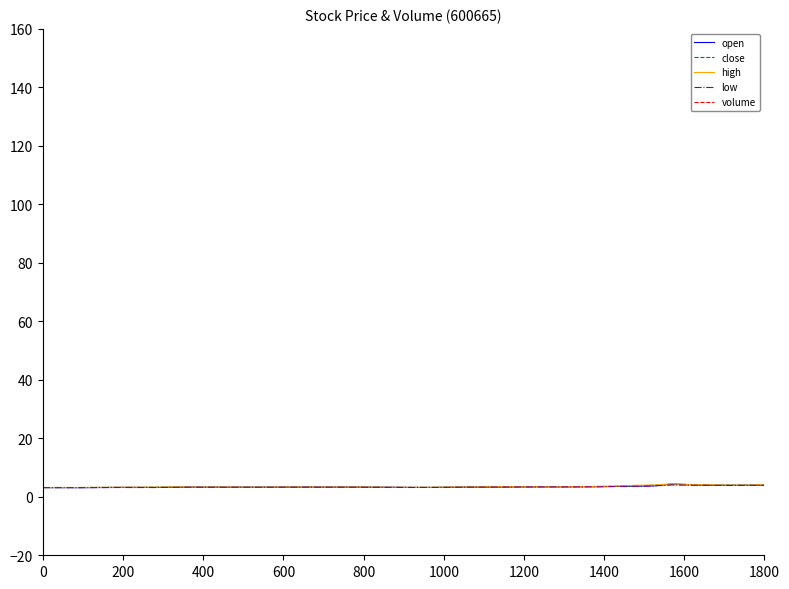

Which series has the largest total across all categories?

volume